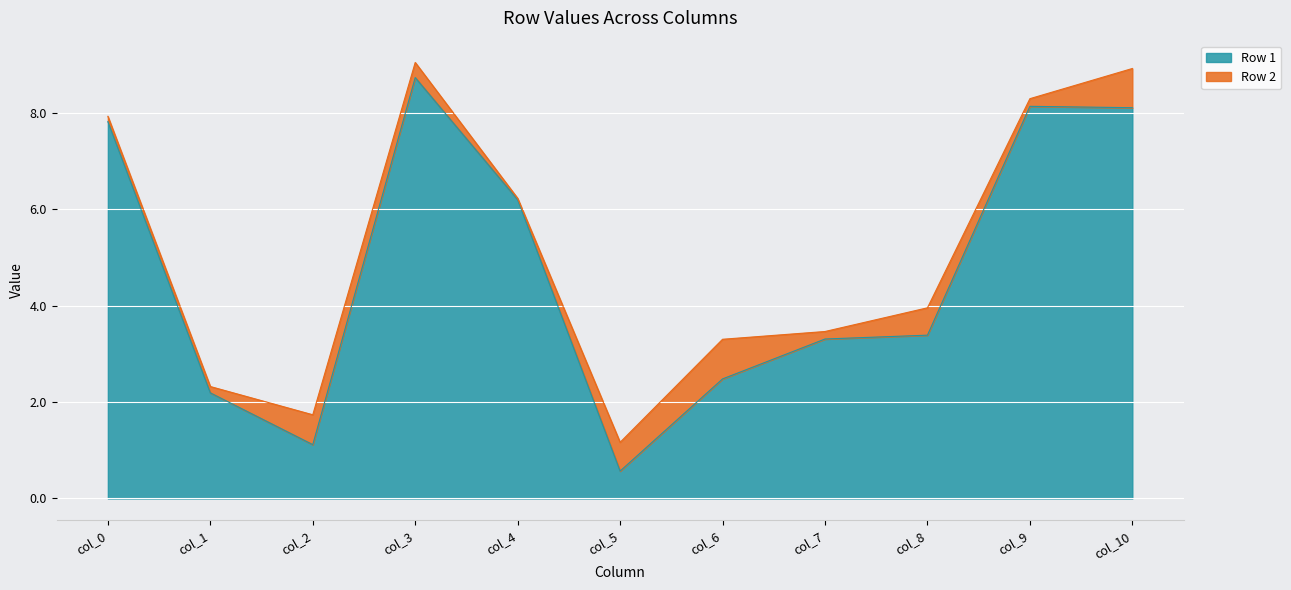

Reading left to right, extract all data points from this chart.

col_0=7.8	col_1=2.2	col_2=1.1	col_3=8.7	col_4=6.2	col_5=0.6	col_6=2.5	col_7=3.3	col_8=3.4	col_9=8.1	col_10=8.1